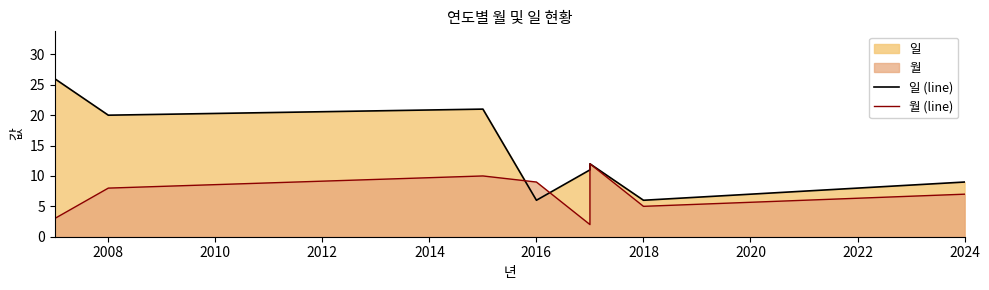

Which series ends up on top after the final intersection of 월 (line) and 일 (line)?

일 (line)